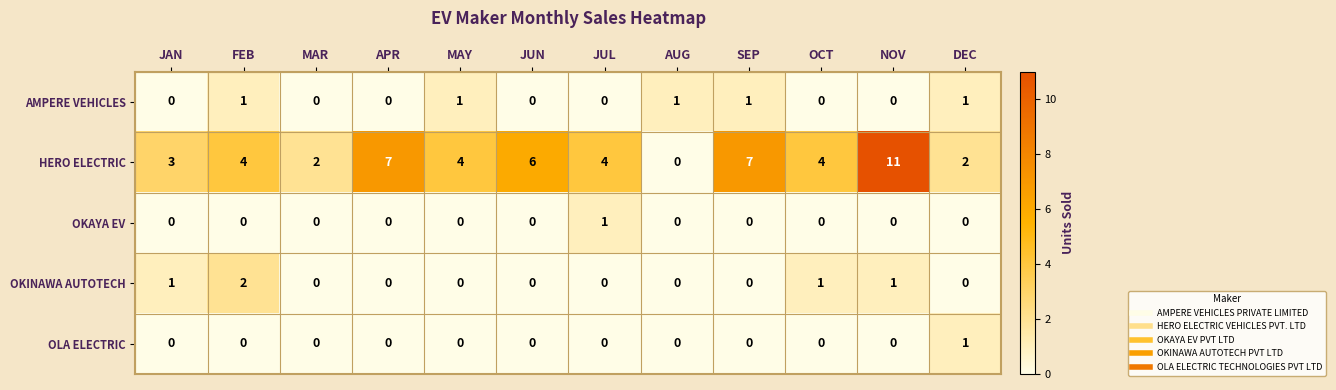

Count the number of categories in the chart.

12